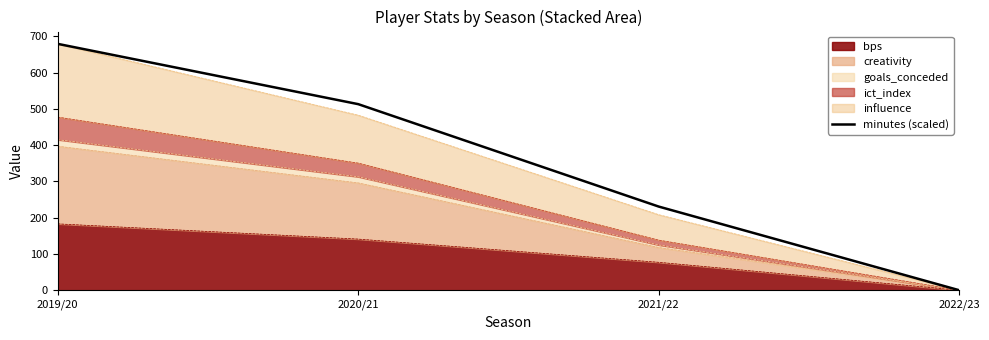

Reading left to right, transcribe all the data shown in this chart.

2019/20=679.4	2020/21=513.1	2021/22=230.7	2022/23=0.0